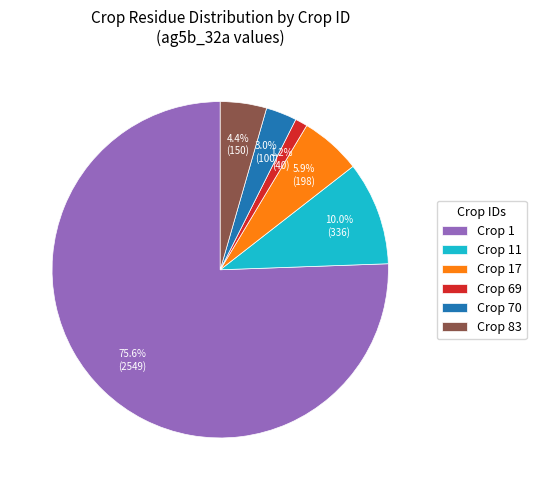

Which has a higher value, Crop 83 or Crop 70?

Crop 83